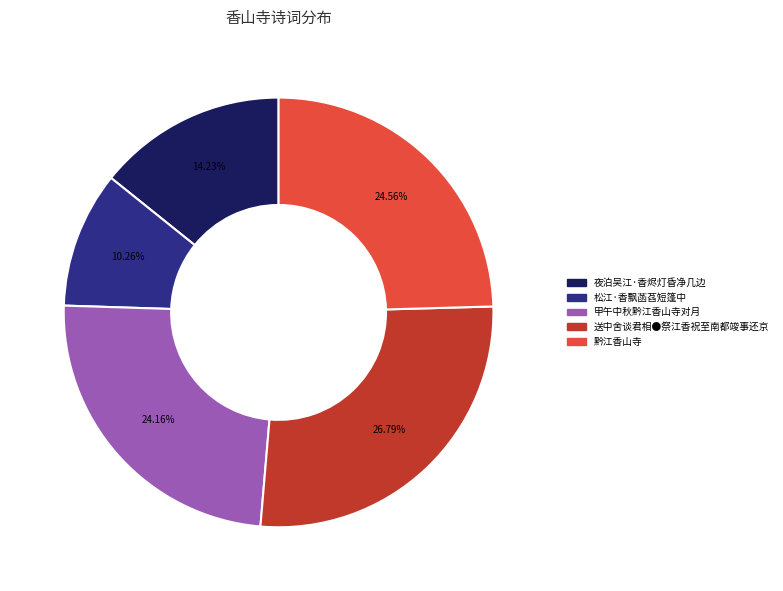

What is the ratio of the value at 黔江香山寺 to the value at 夜泊吴江·香烬灯昏净几边?

1.7